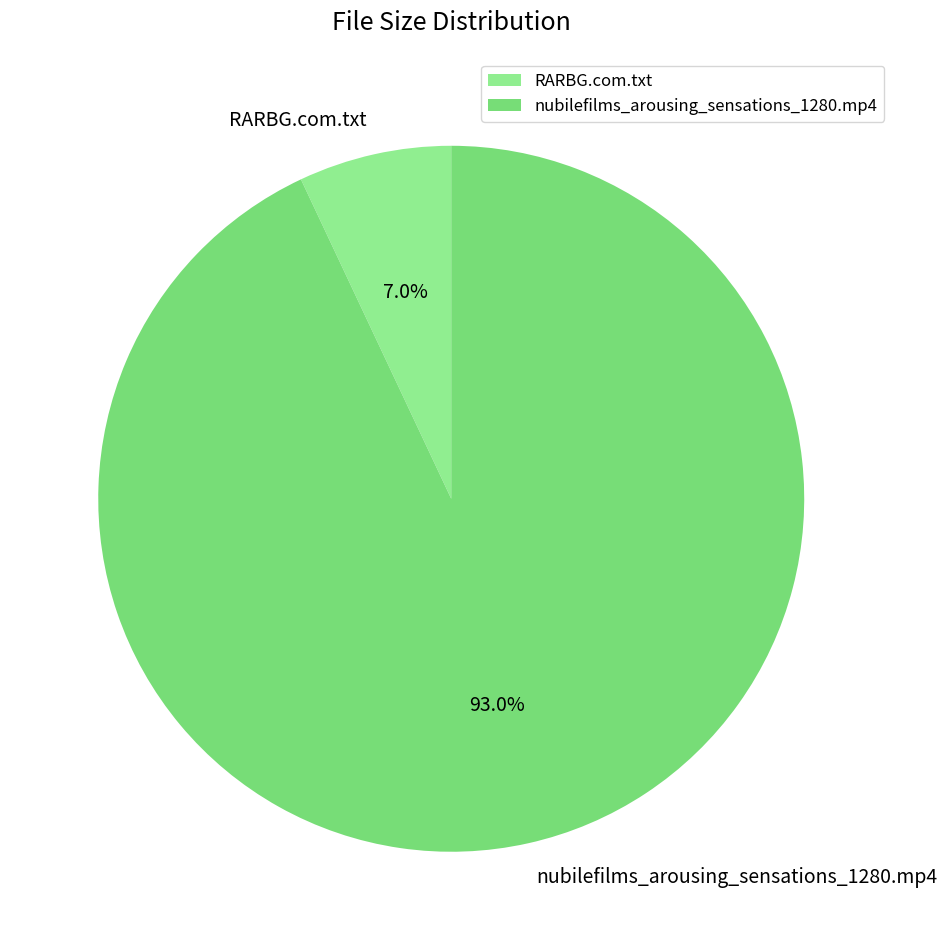

Approximately how many times larger is the value at nubilefilms_arousing_sensations_1280.mp4 compared to RARBG.com.txt?

13.3